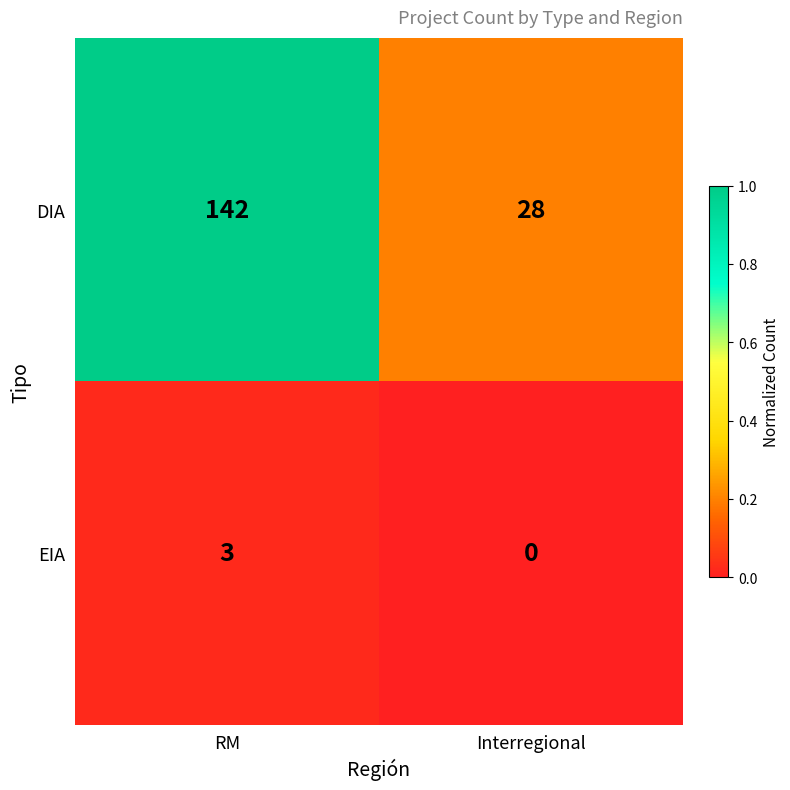

What is the total value across all series at RM?

145